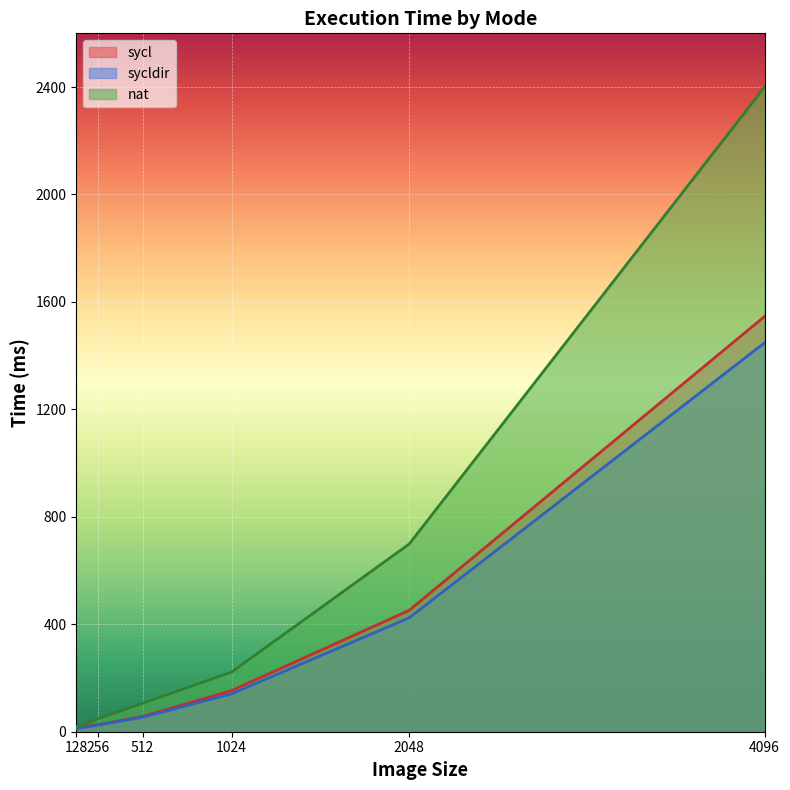

Does the chart display data point markers on the line(s)?

No